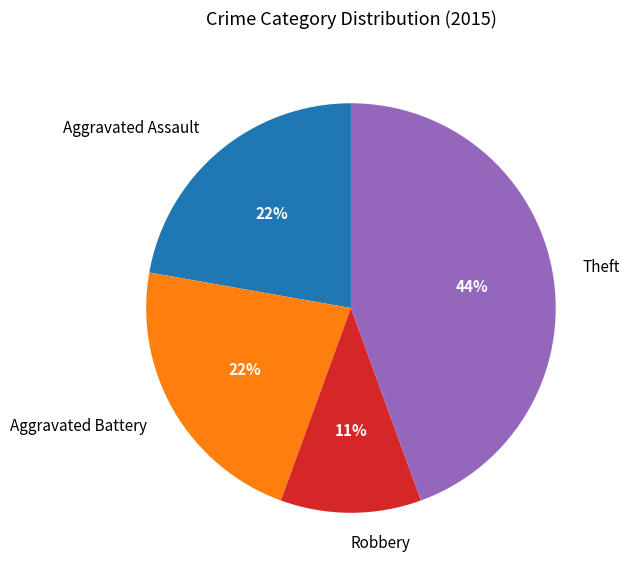

Does any single category account for the majority?

No